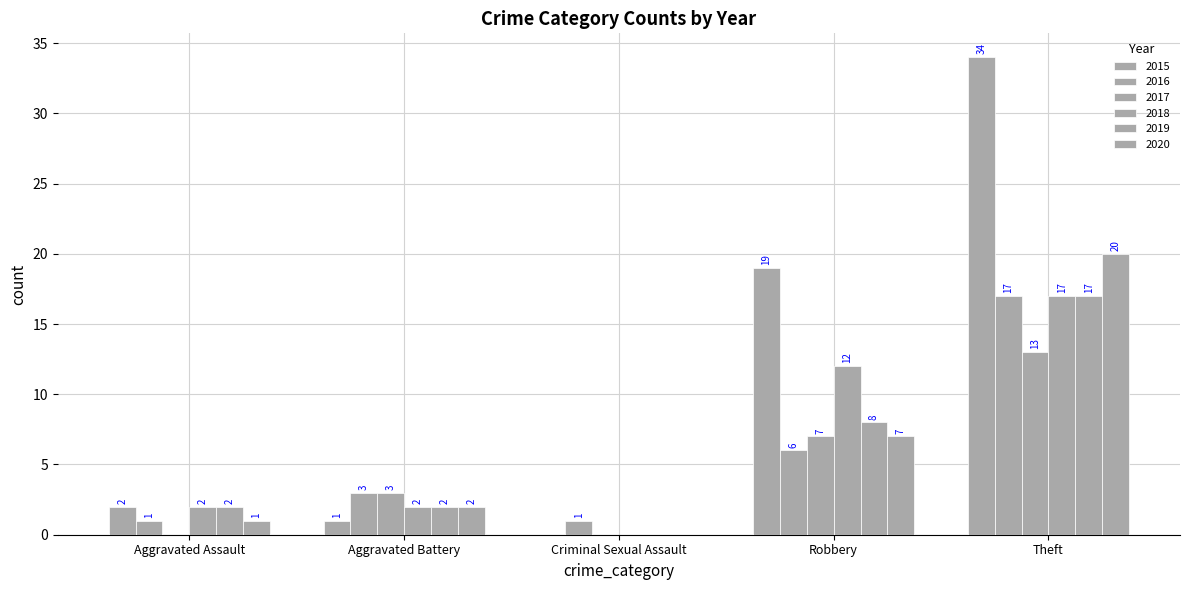

Reading left to right, list all the values displayed in this chart.

2015: 2	1	0	19	34
2016: 1	3	1	6	17
2017: 0	3	0	7	13
2018: 2	2	0	12	17
2019: 2	2	0	8	17
2020: 1	2	0	7	20